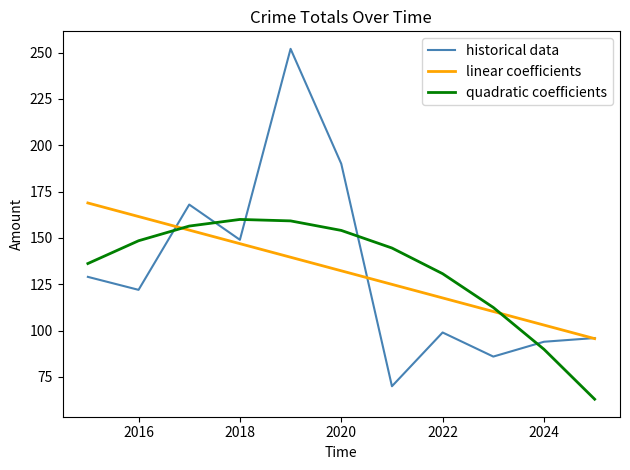

How many intersections are there between quadratic coefficients and linear coefficients?

2